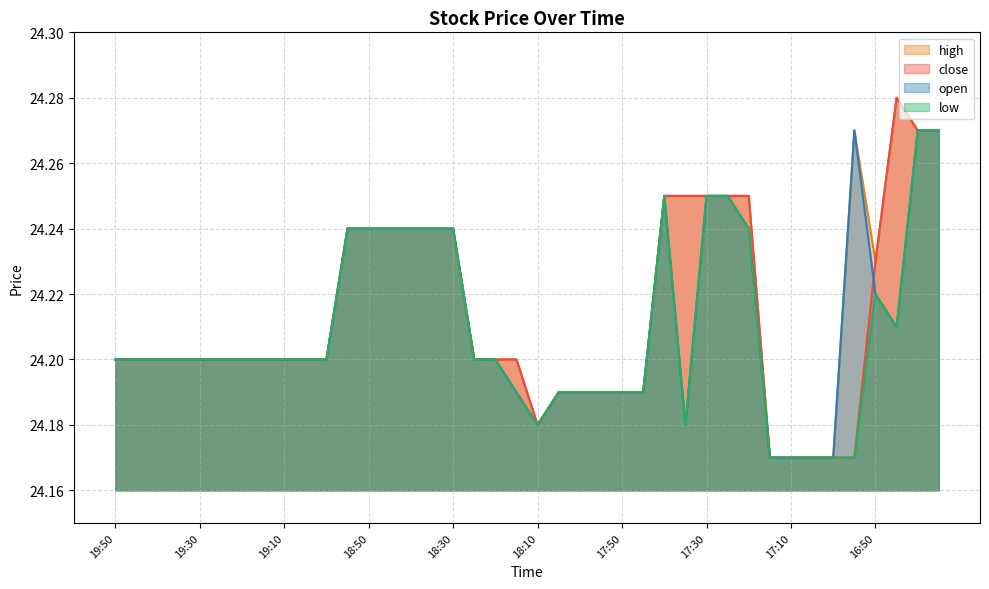

In open, how many points are lower than both neighbors (excluding endpoints)?

3